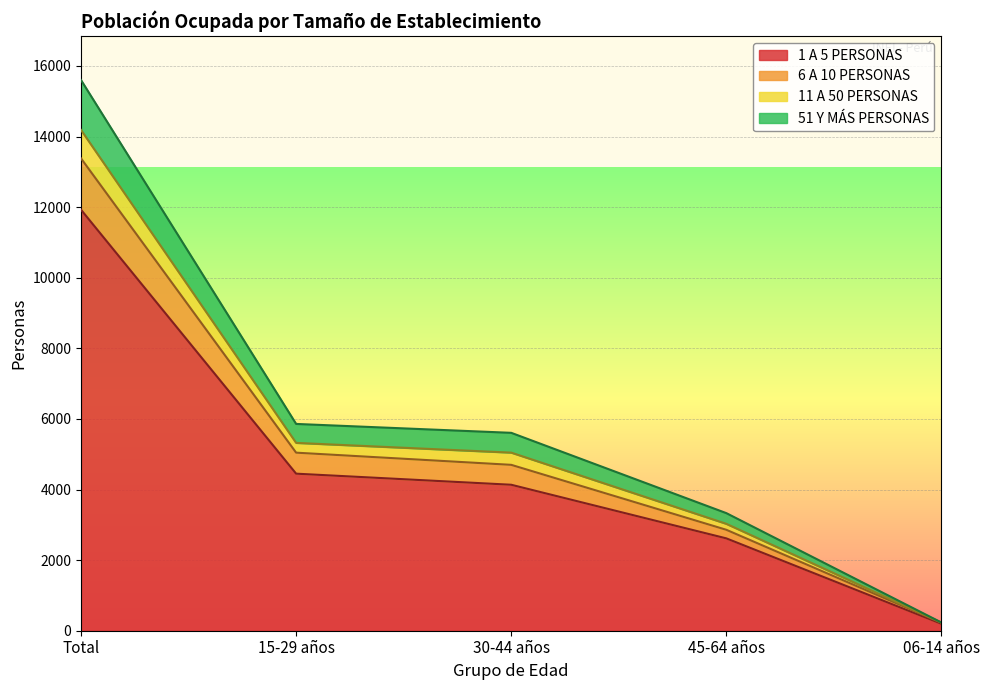

Does the chart display data point markers on the line(s)?

No